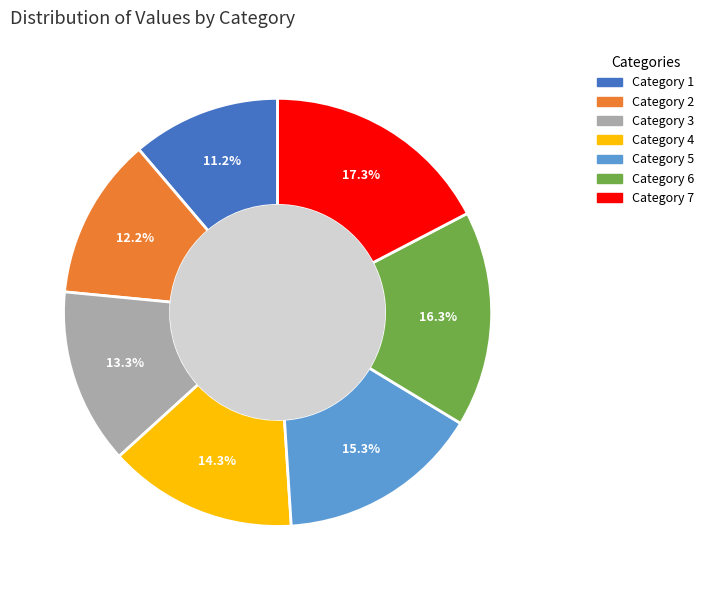

Is there a majority slice in this chart?

No